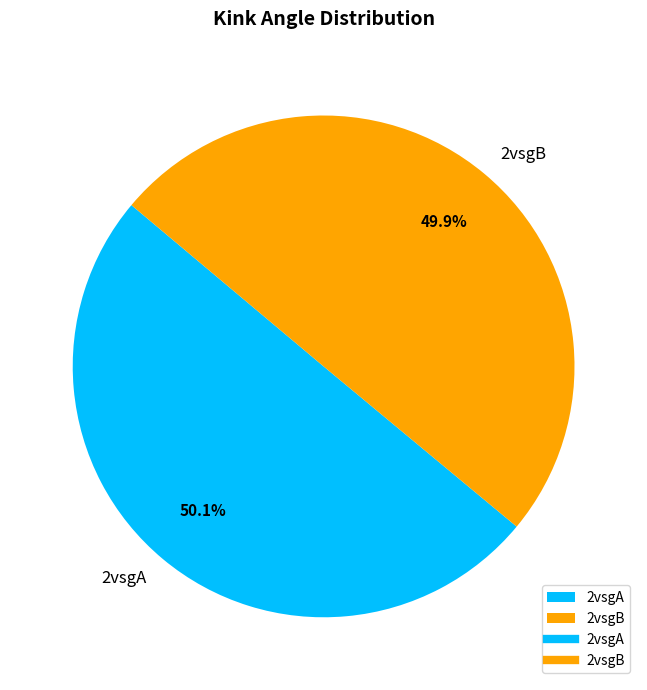

Is there a majority slice in this chart?

Yes